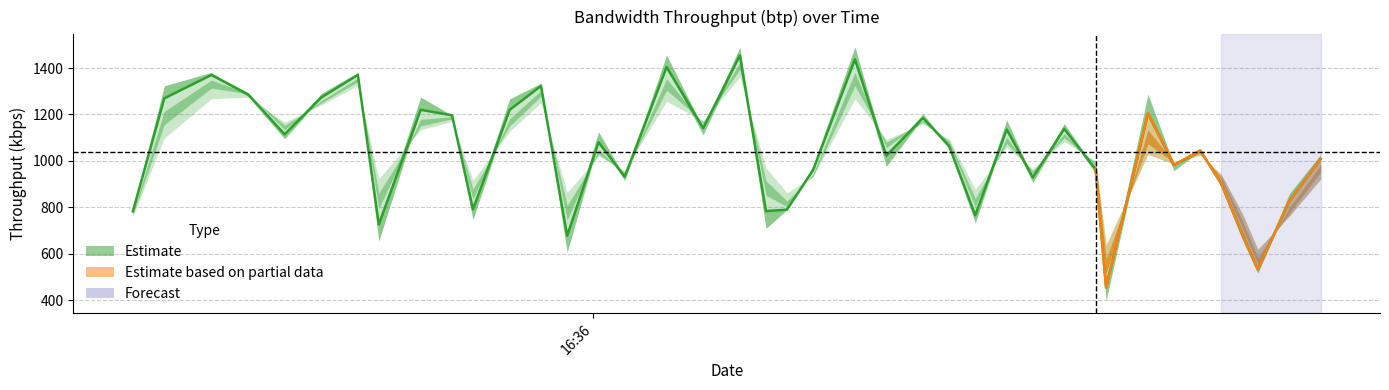

At which category does EWMA_btp_07 reach its first local peak?

2018-08-10 16:34:47